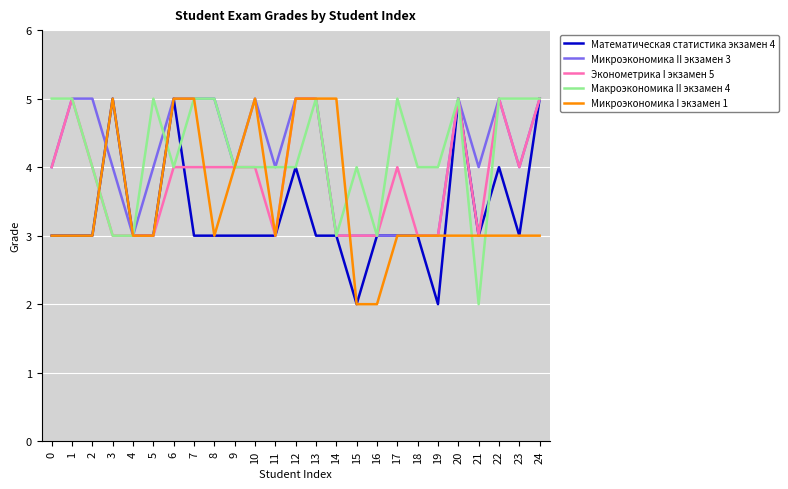

What is the difference between the maximum and minimum values in the Микроэкономика II экзамен 3 series?

2